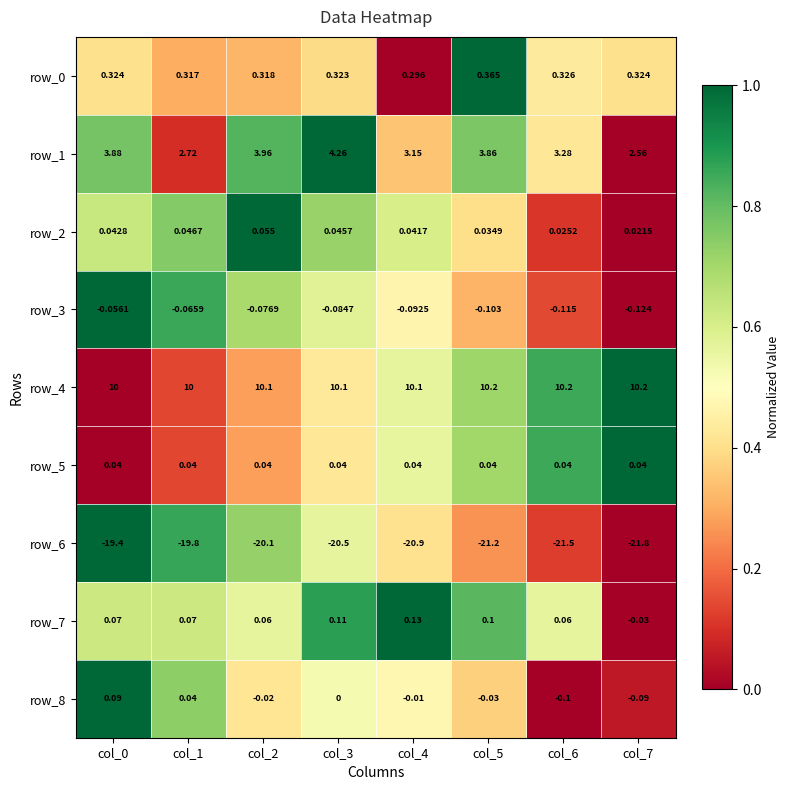

What is the maximum value shown in the chart?

10.2